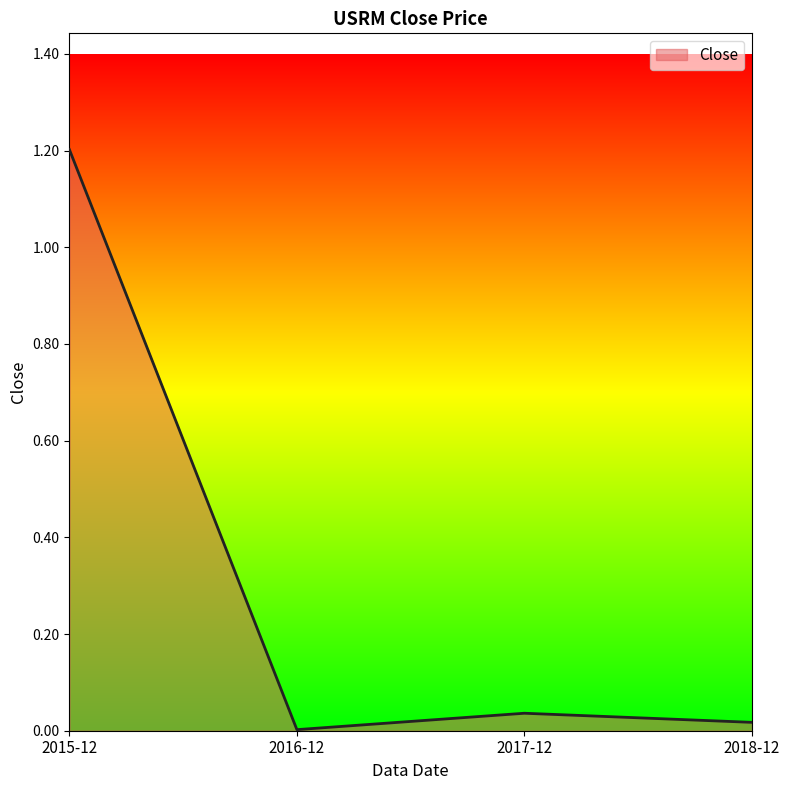

What is the maximum value shown in the chart?

1.2